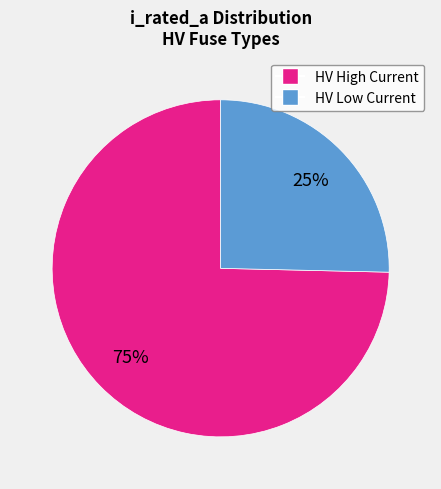

Does any single category account for the majority?

Yes